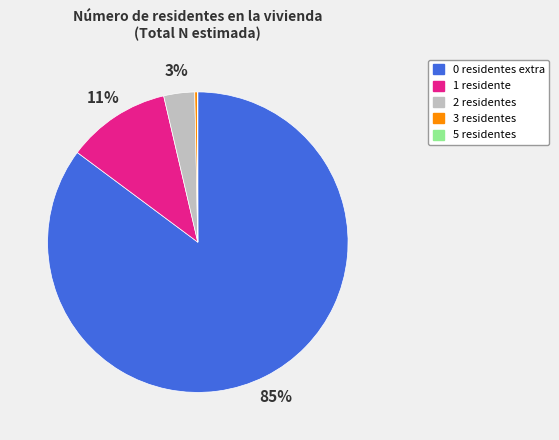

To the nearest percent, what is the average slice percentage?

20%